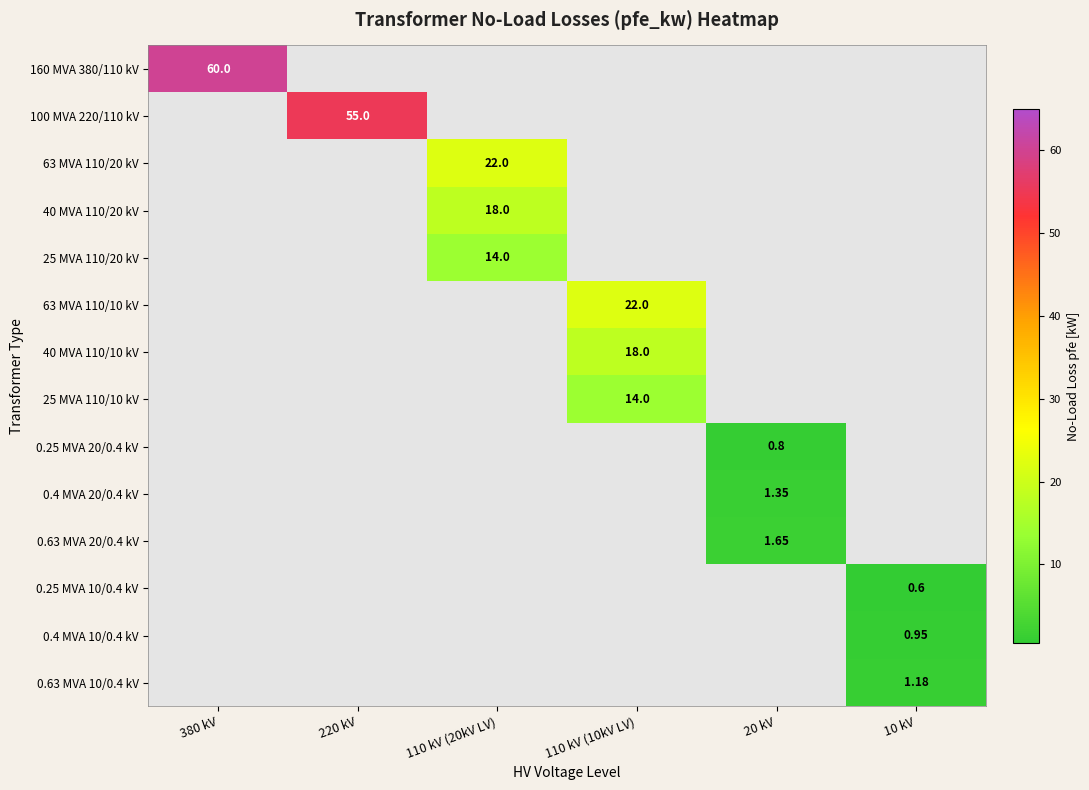

What is the maximum value shown in the chart?

60.0